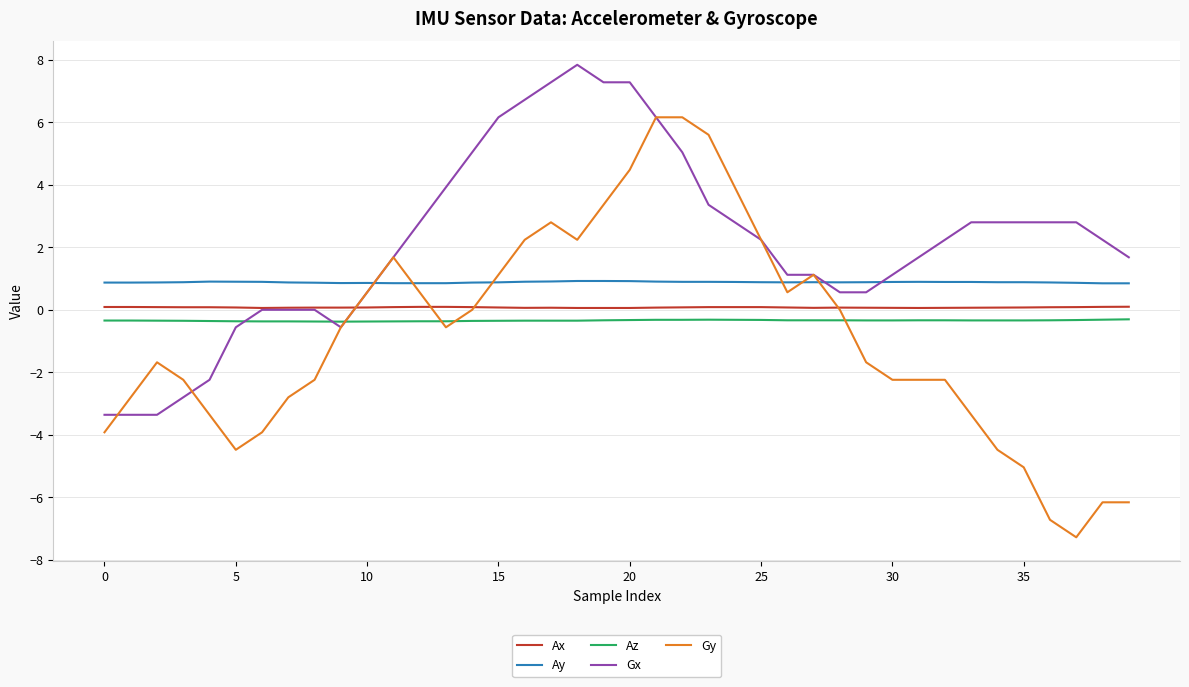

True or false: Az and Ay cross at least once.

False